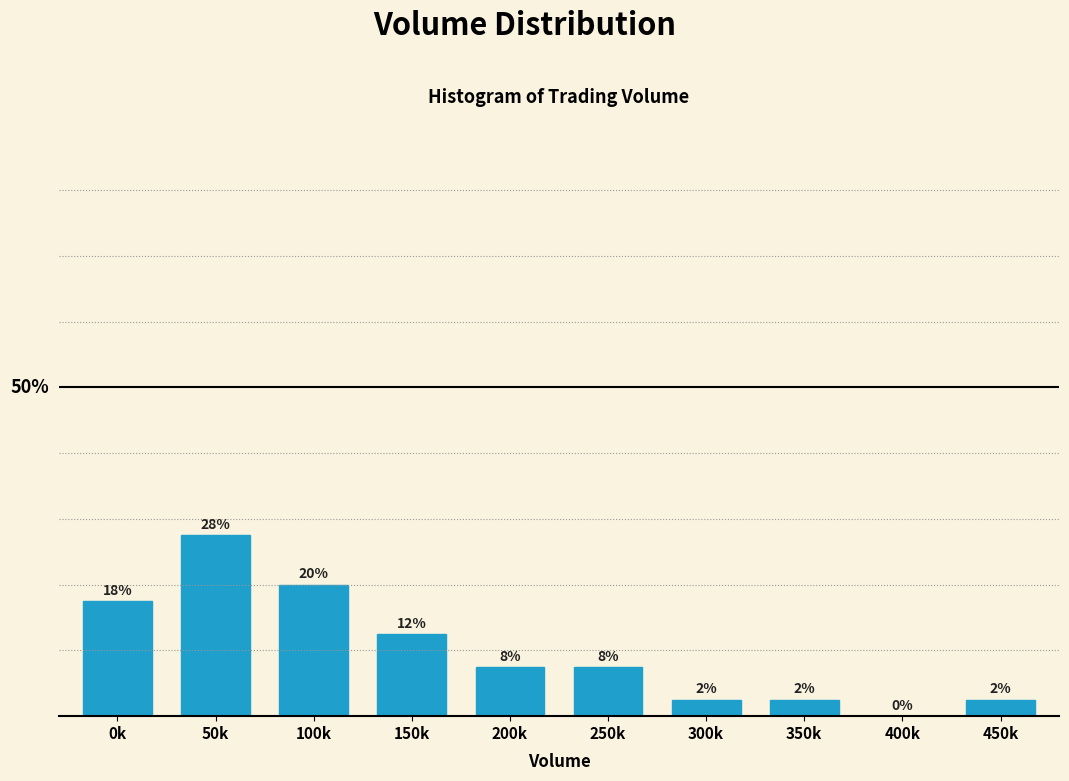

Are the bars horizontal?

No